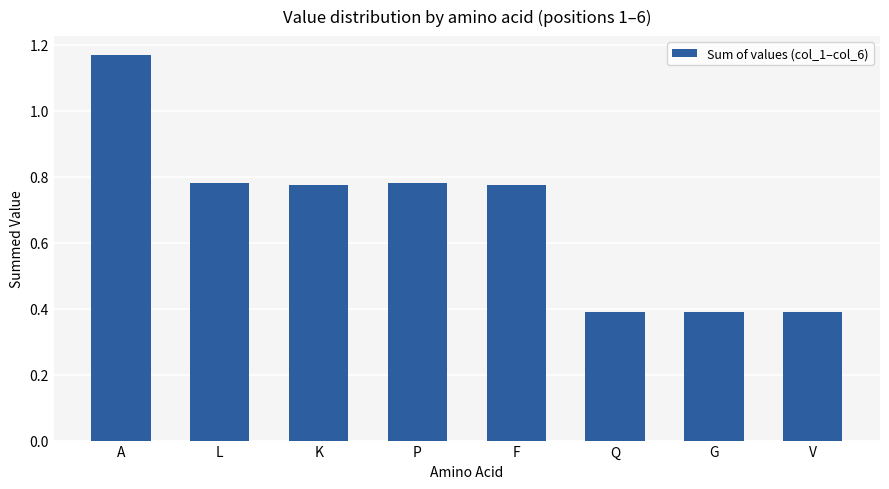

At which category does the chart reach its peak across all series?

A